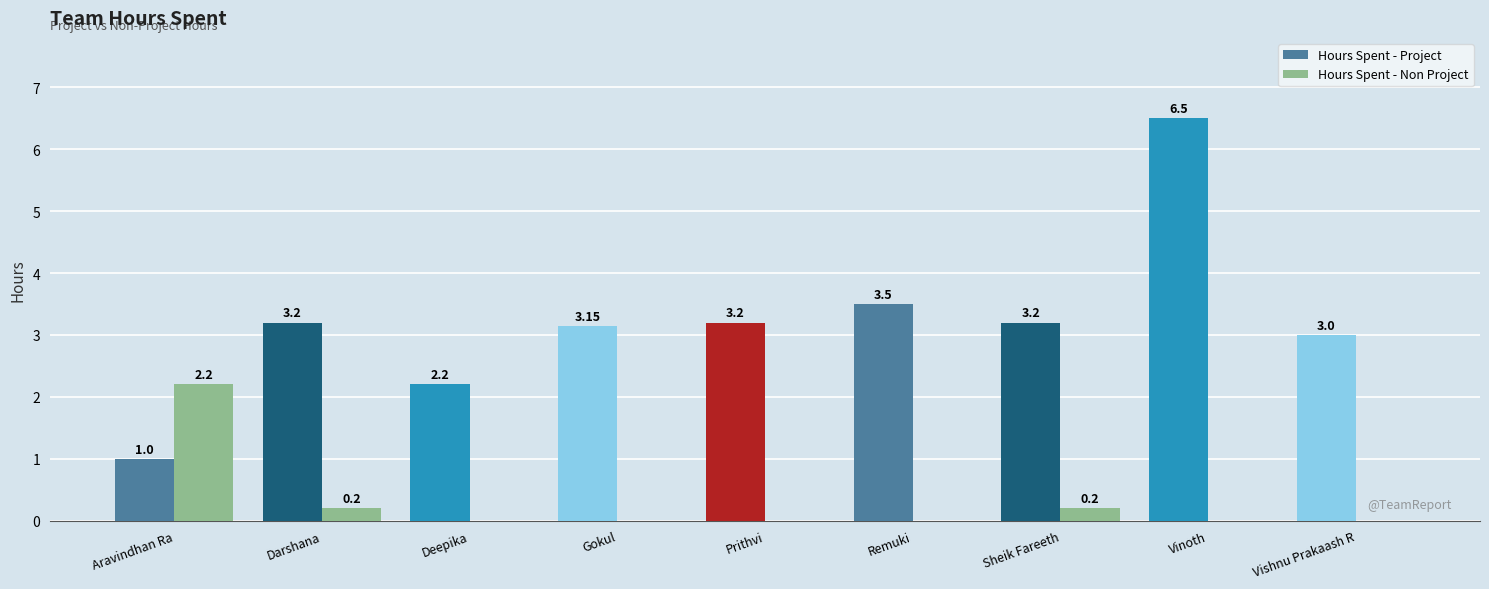

At which category does the chart reach its peak across all series?

Vinoth